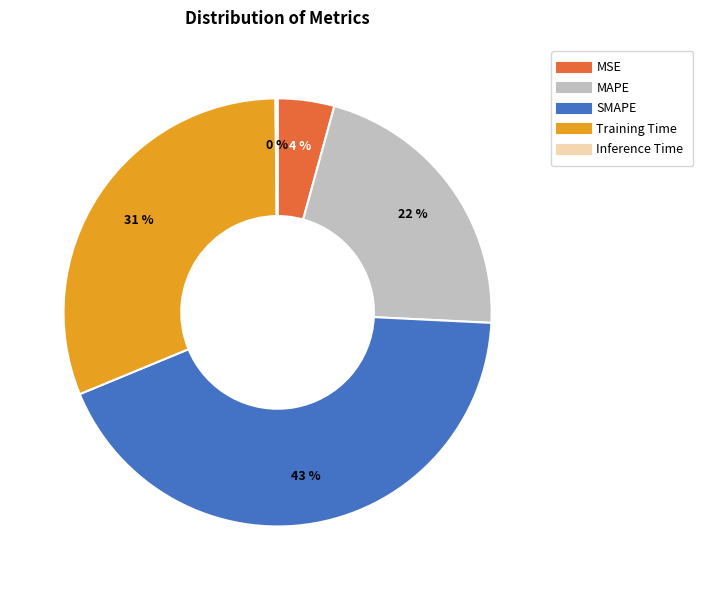

Does any single category account for the majority?

No